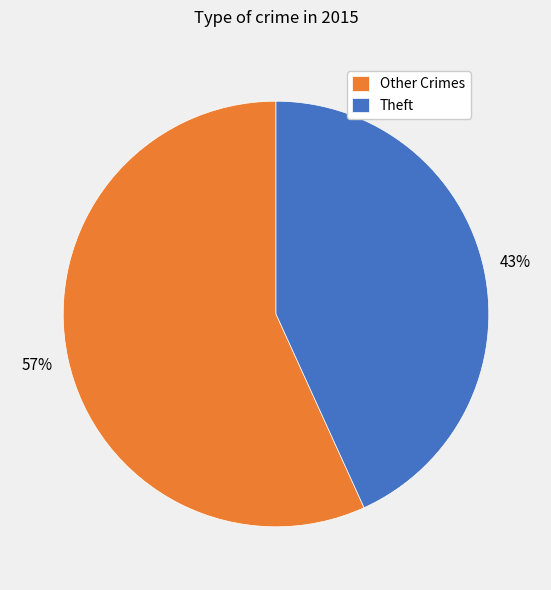

Does Other Crimes account for over 50% of the chart?

Yes